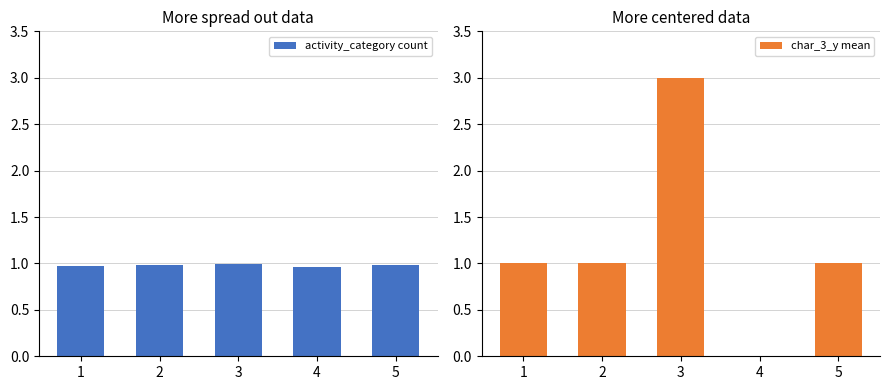

What is the difference between the maximum and second lowest values in the char_3_y mean series?

2.0